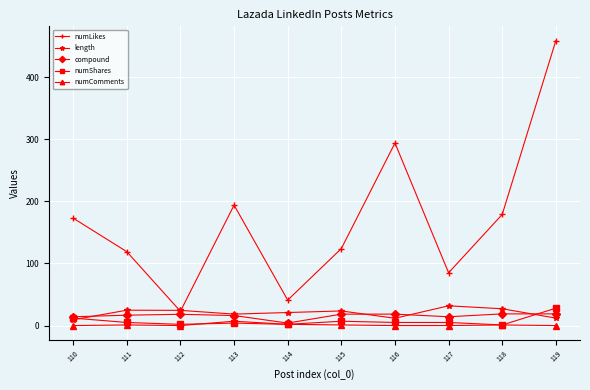

How many categories are shown in the chart?

10